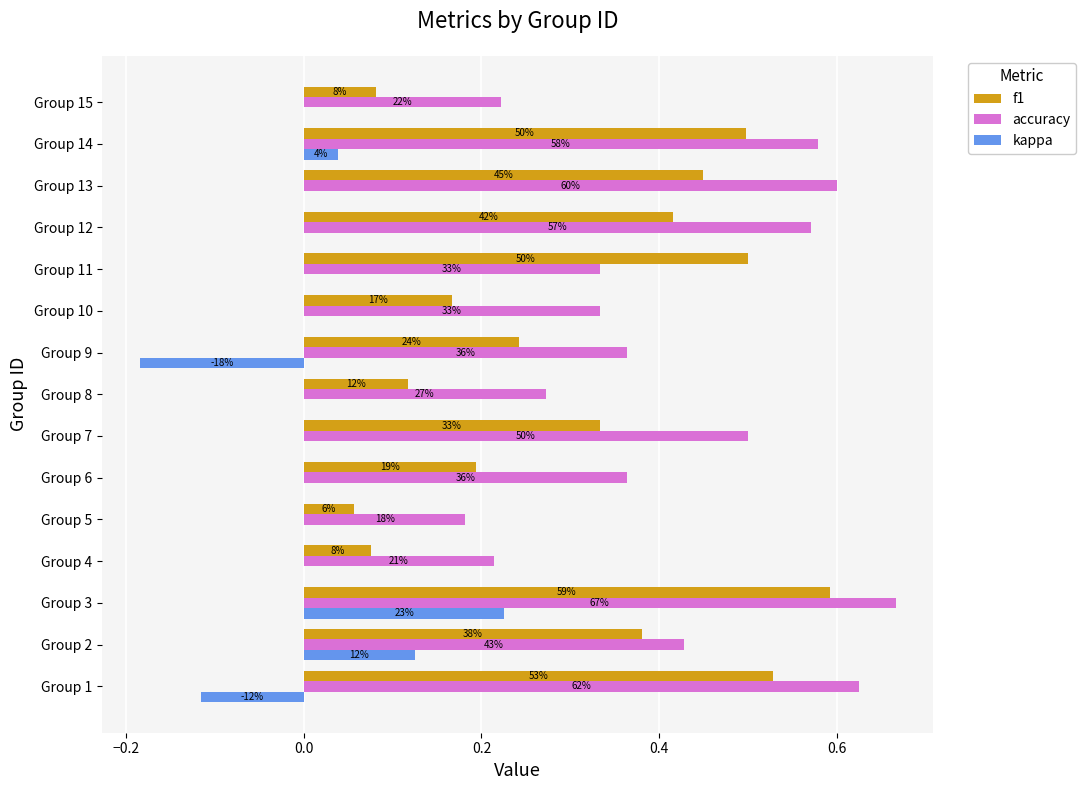

What are all the series names shown in the legend?

f1, accuracy, kappa